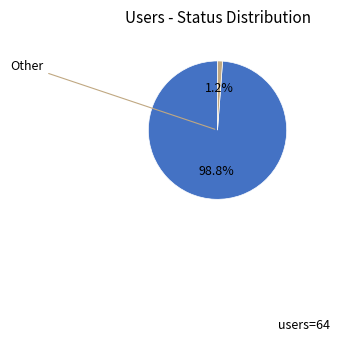

Is there a majority slice in this chart?

Yes